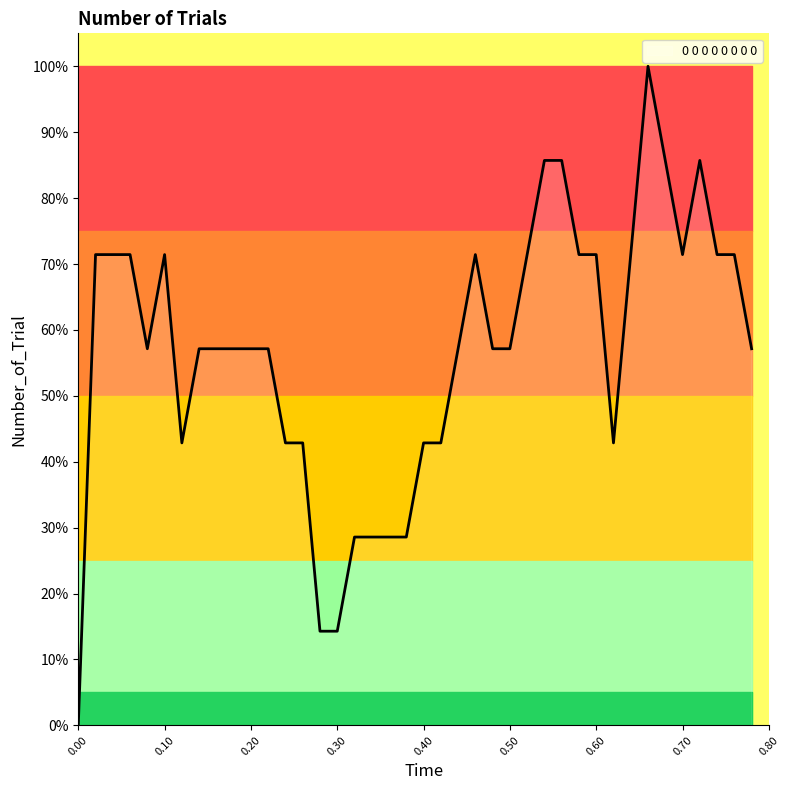

Reading left to right, what are all the values shown in this chart?

0.0	71.4	71.4	71.4	57.1	71.4	42.9	57.1	57.1	57.1	57.1	57.1	42.9	42.9	14.3	14.3	28.6	28.6	28.6	28.6	42.9	42.9	57.1	71.4	57.1	57.1	71.4	85.7	85.7	71.4	71.4	42.9	71.4	100.0	85.7	71.4	85.7	71.4	71.4	57.1